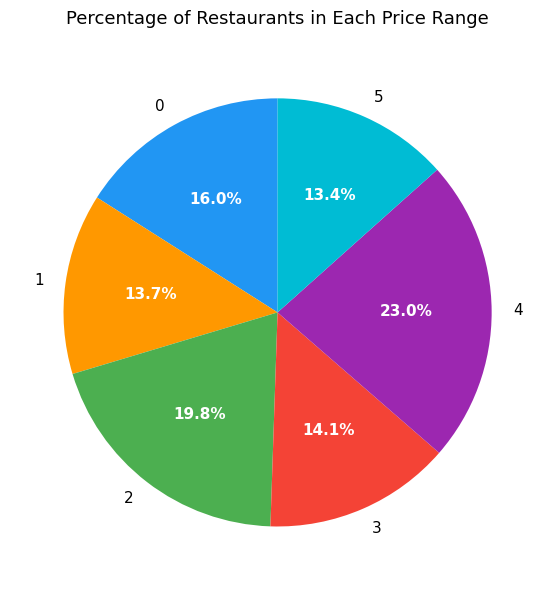

Which slice is the largest?

4